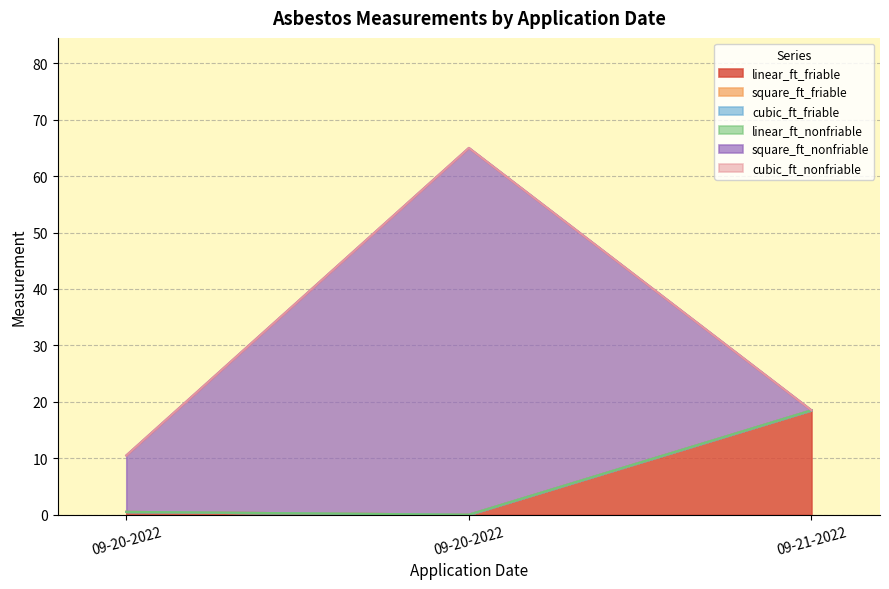

Between 09-20-2022 and 09-20-2022, which is larger?

09-20-2022